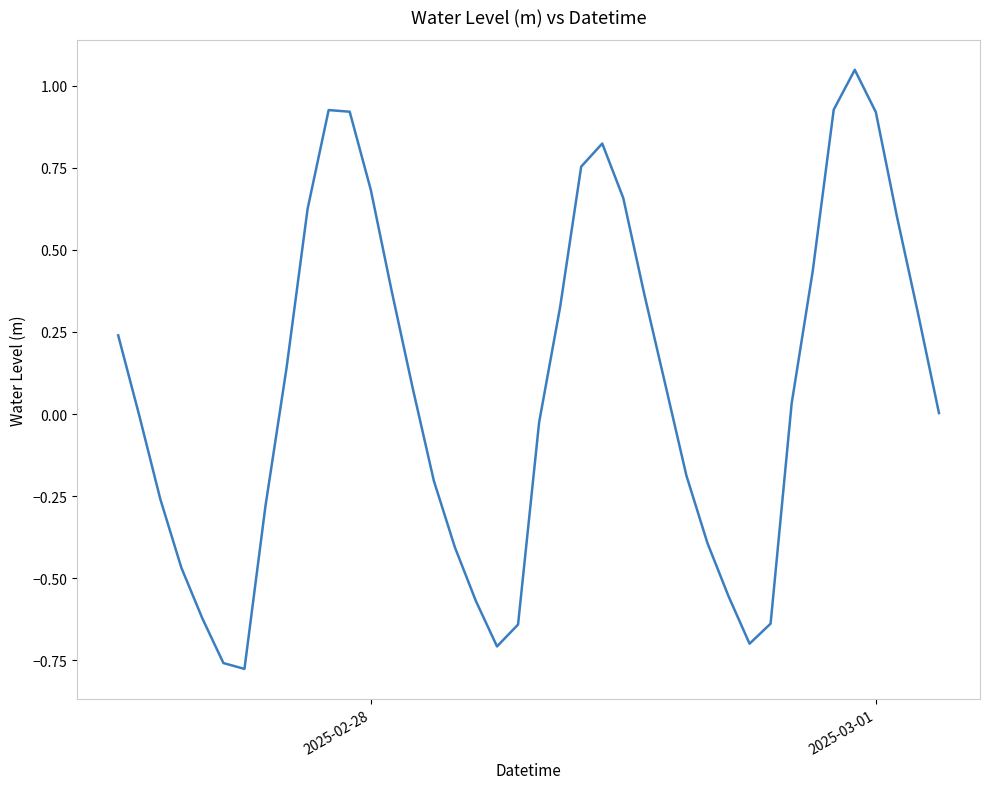

What is the difference between the maximum and minimum values?

1.8